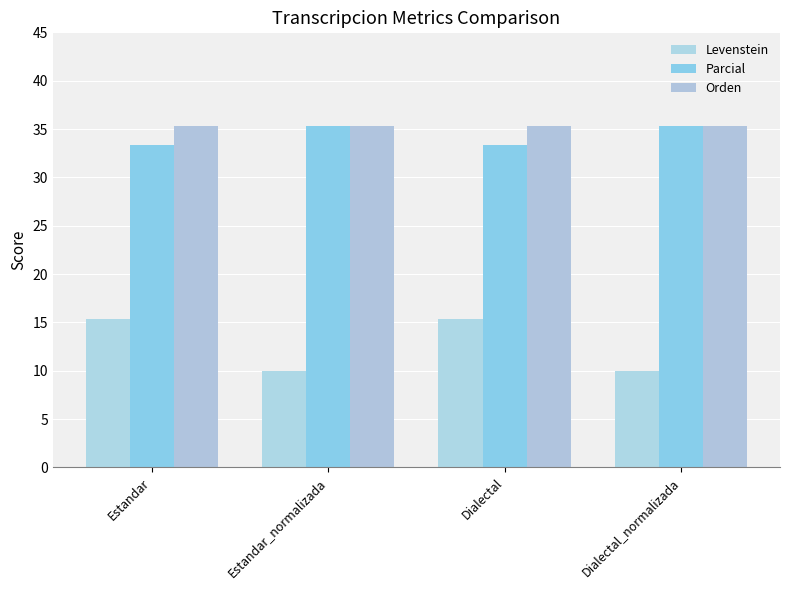

Does the chart contain any negative values?

No